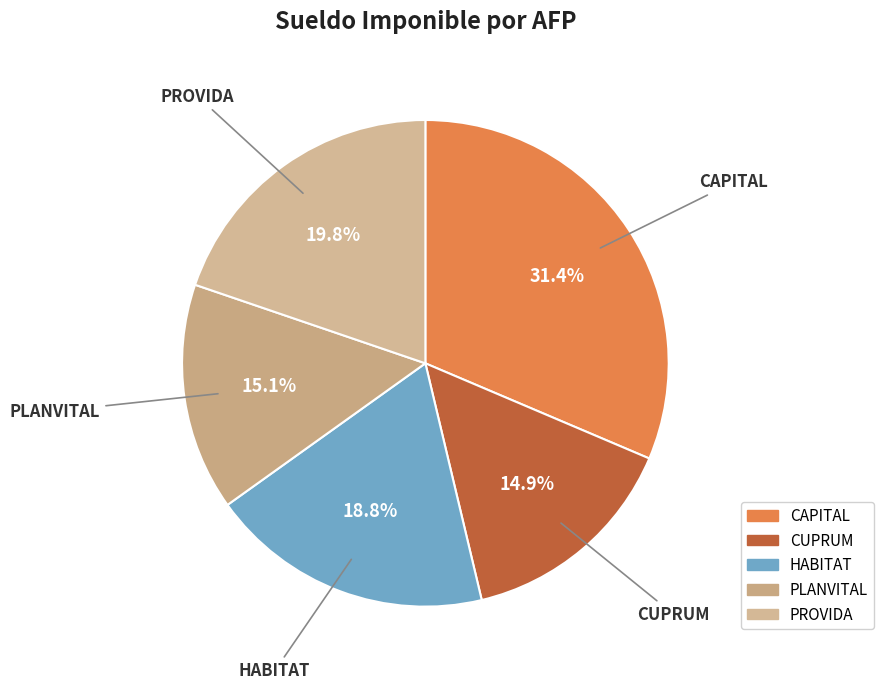

What is the ratio of the value at CAPITAL to the value at CUPRUM?

2.1